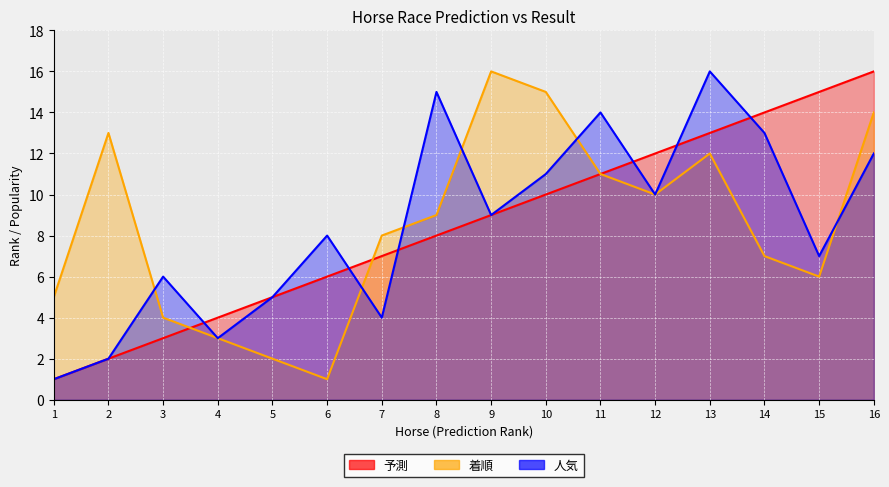

How many lines are shown in the chart?

3